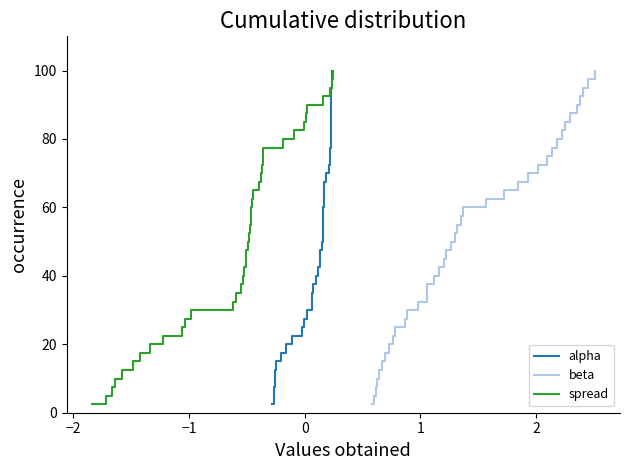

What is the lowest value of the alpha series?

2.5